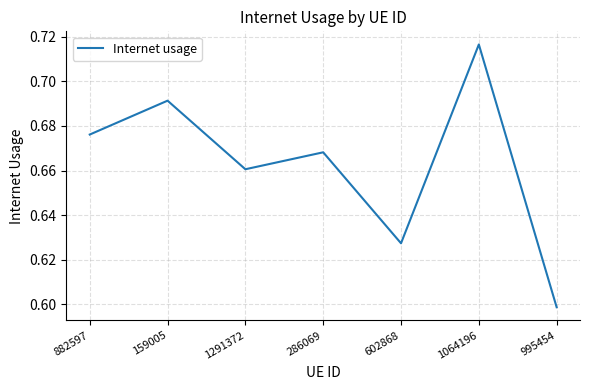

How many lines are shown in the chart?

1